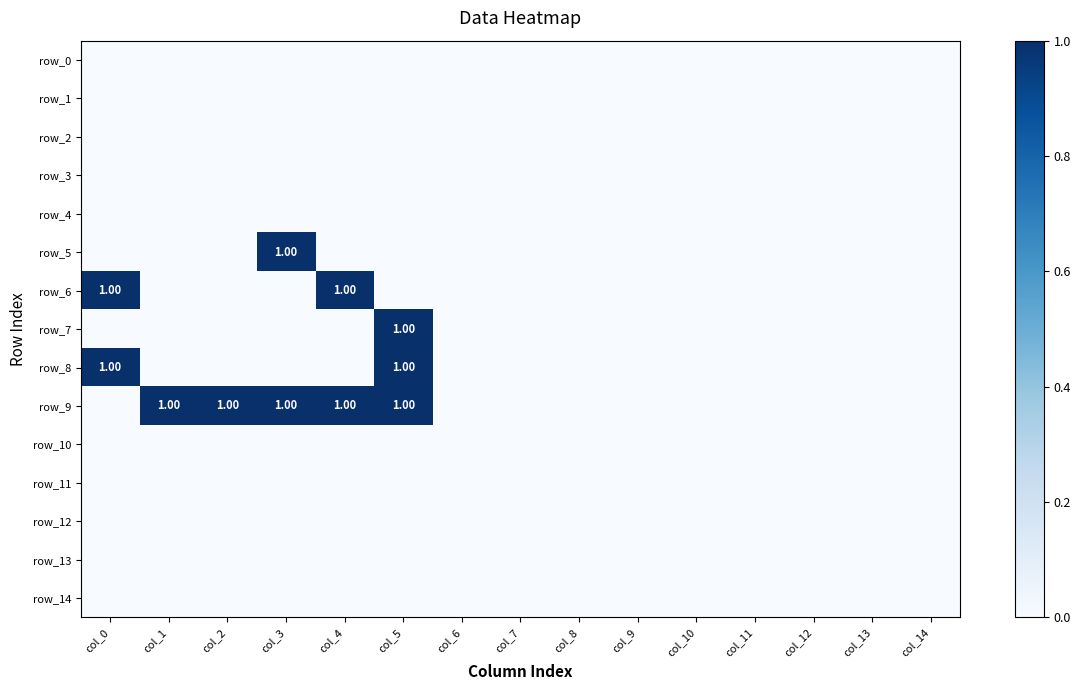

Is the value of row_12 at col_11 greater than the value of row_8 at col_11?

No